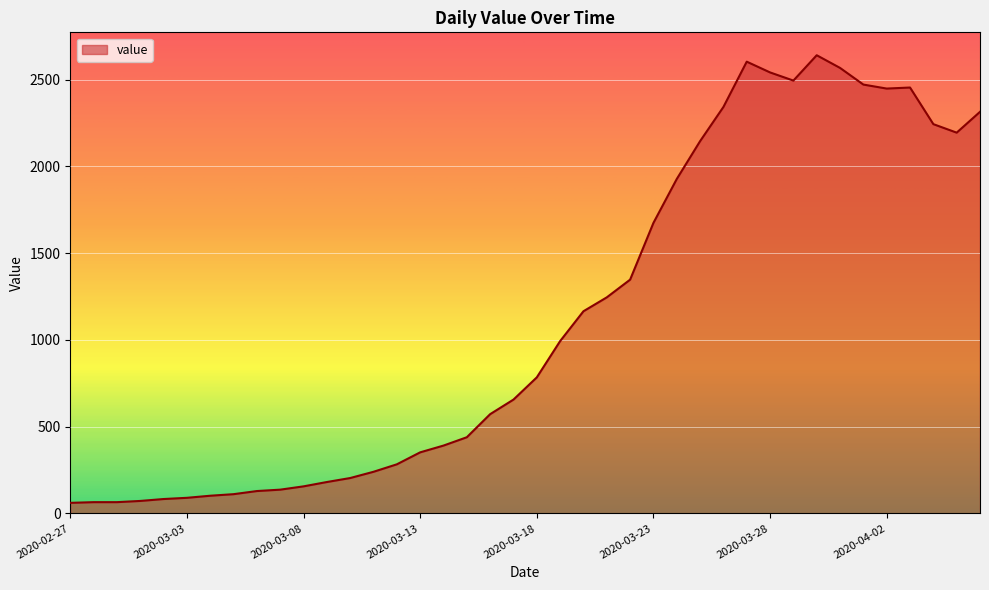

What is the smallest value displayed?

61